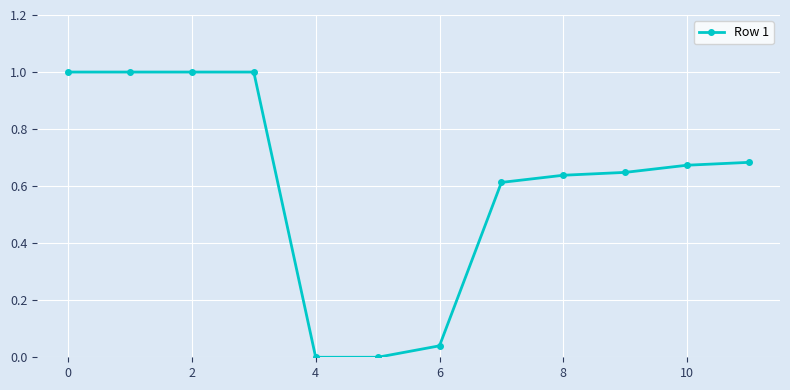

What is the difference between the second highest and minimum values?

1.0